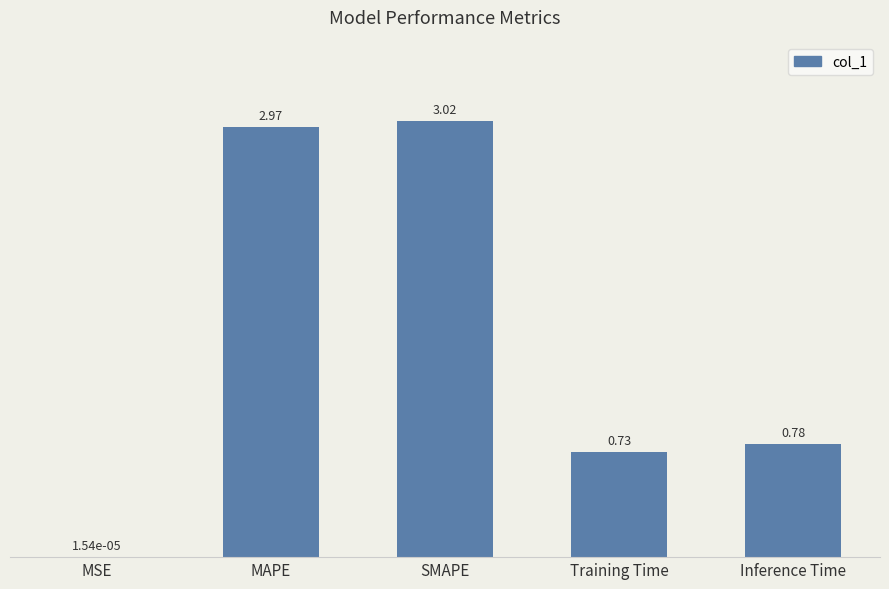

Which has a higher value, Training Time or SMAPE?

SMAPE